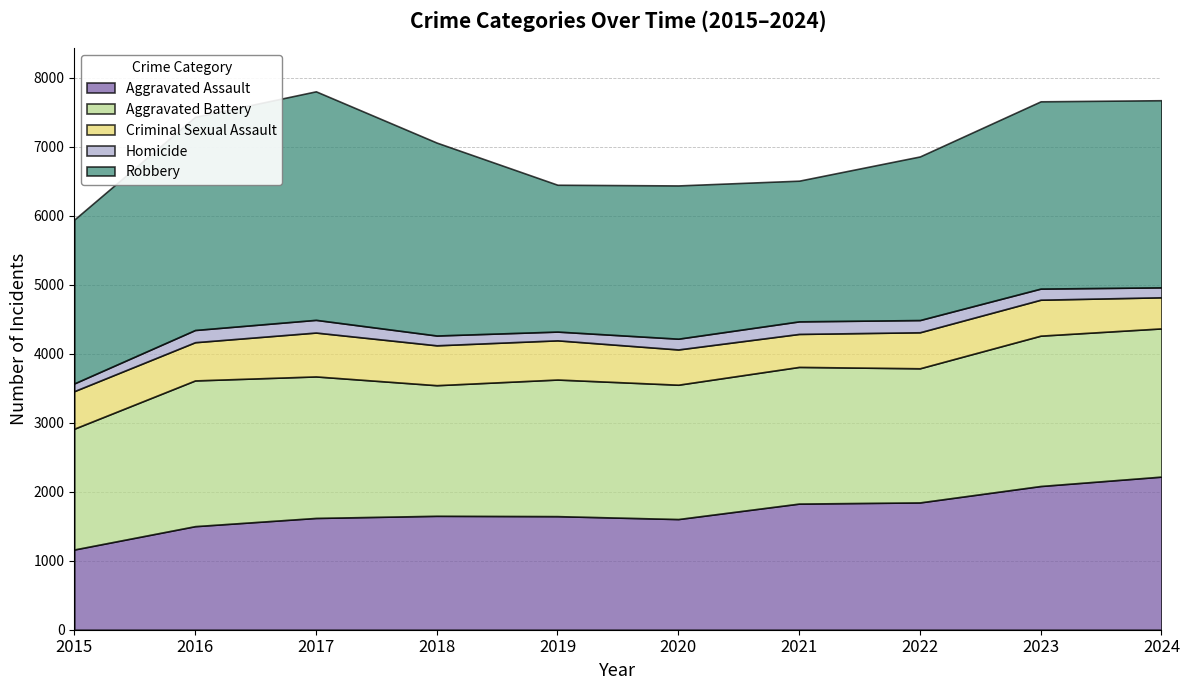

Where is the first local maximum for Aggravated Battery?

2016